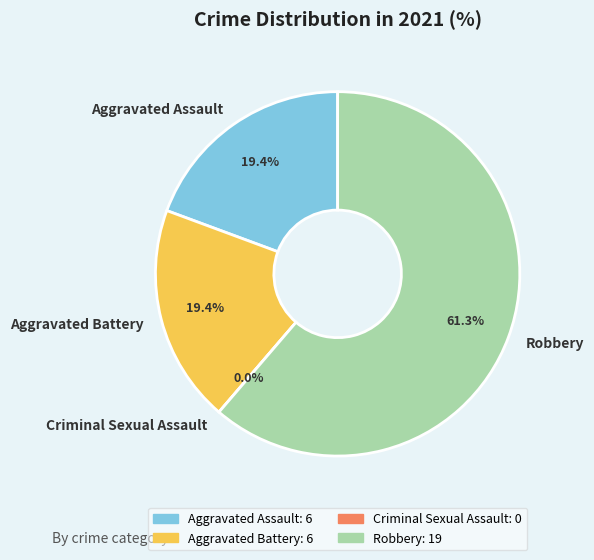

Which has a higher value, Aggravated Assault or Robbery?

Robbery